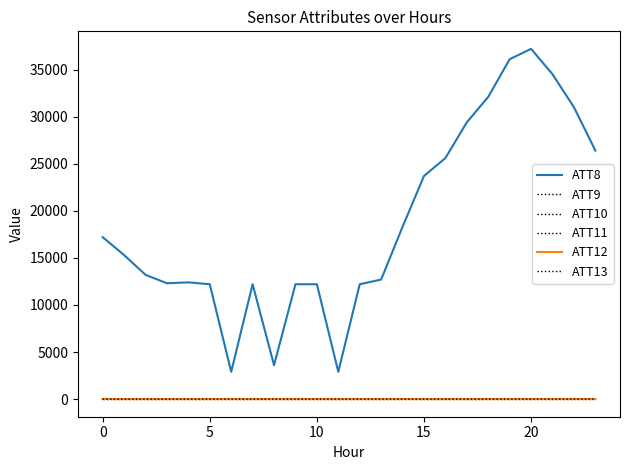

Is this an area chart (filled region under the line)?

No